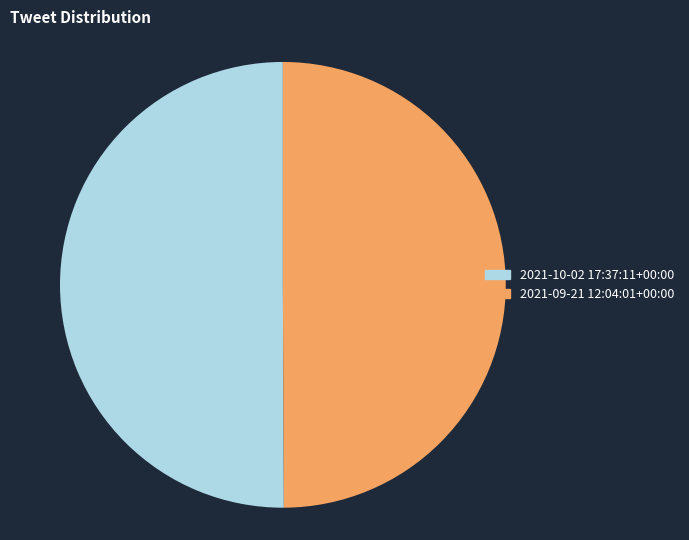

Approximately how many times larger is the value at 2021-10-02 17:37:11+00:00 compared to 2021-09-21 12:04:01+00:00?

1.0